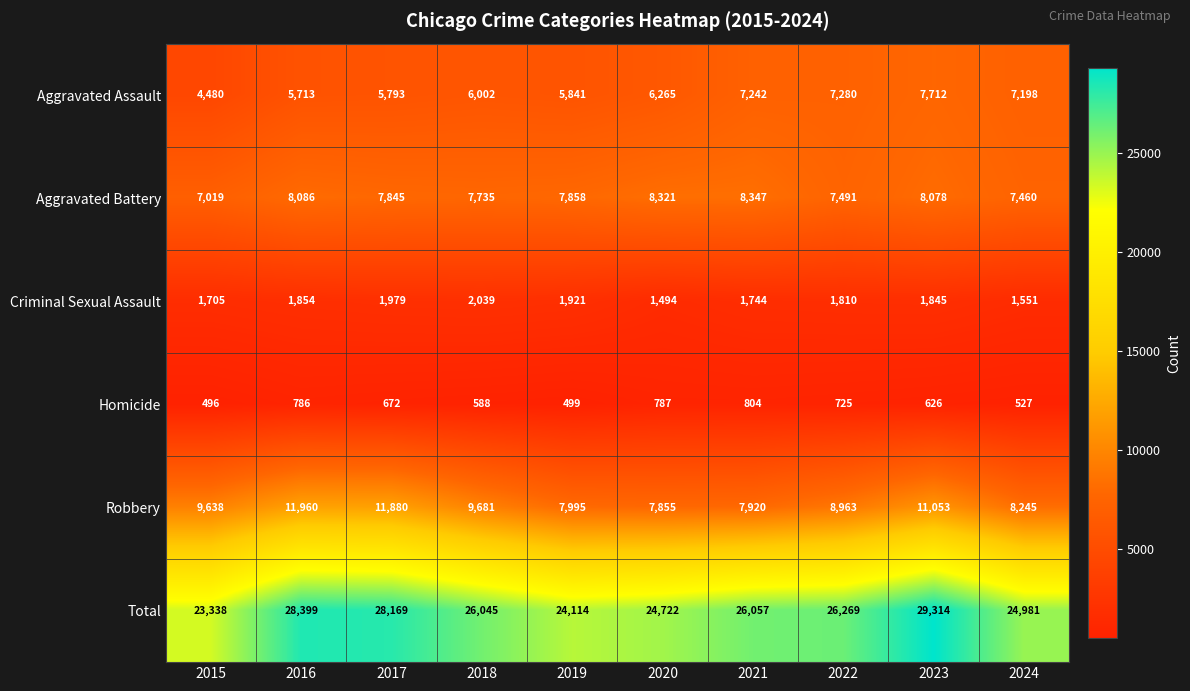

Read the Criminal Sexual Assault value at 2019.

1921